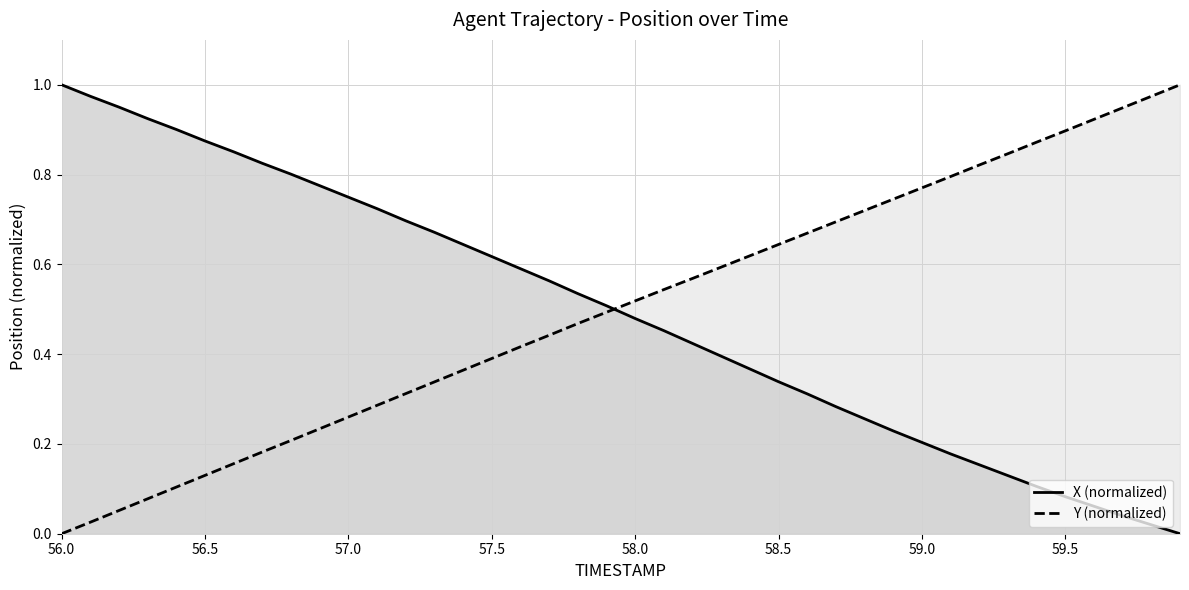

Rank the series at 59.0 from lowest to highest value.

X (normalized), Y (normalized)